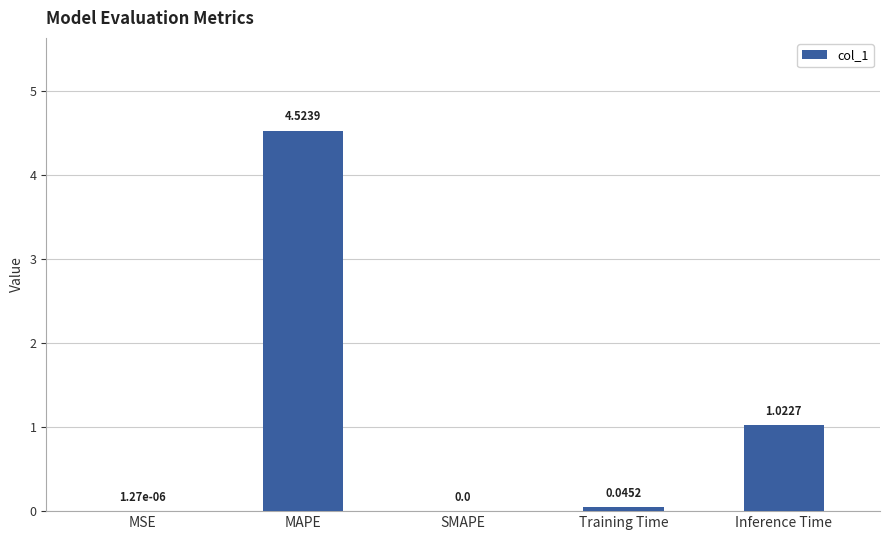

Is it true that the value at Inference Time is 1.7?

False